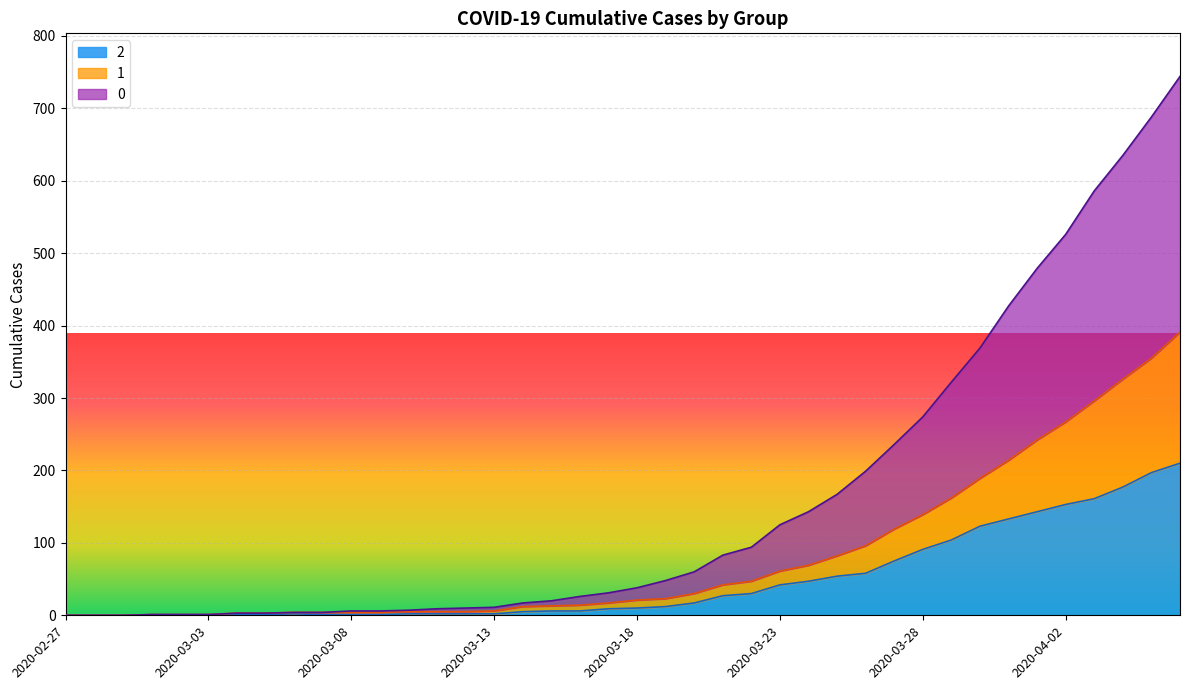

True or false: 0 and 1 intersect in this chart.

False